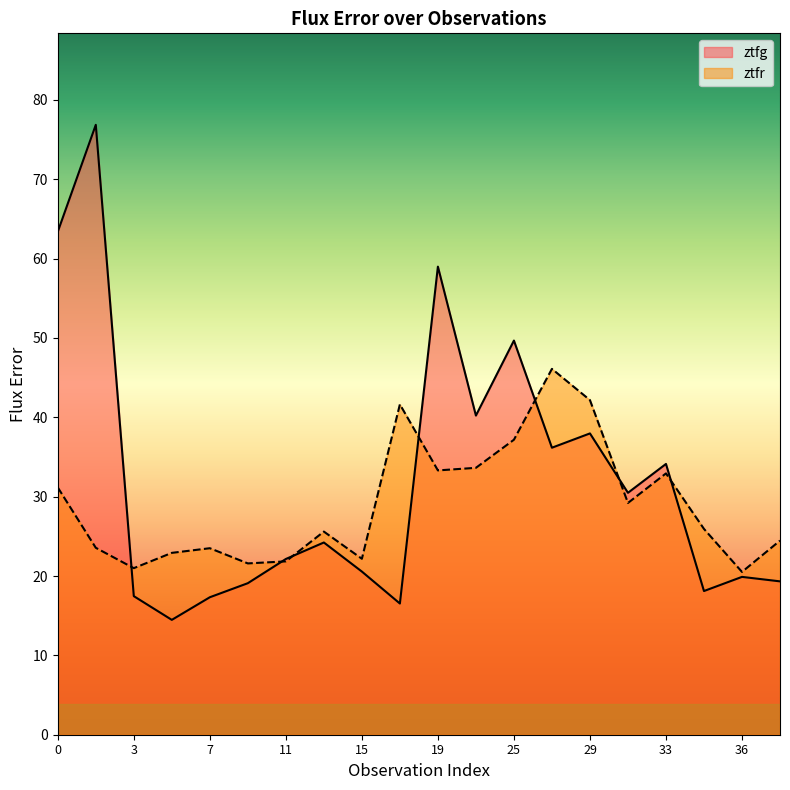

Where is the first local maximum for ztfg?

2